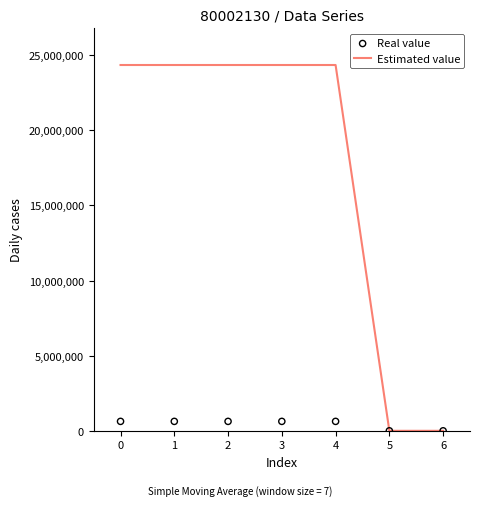

Which series reaches the maximum Y coordinate?

Estimated value